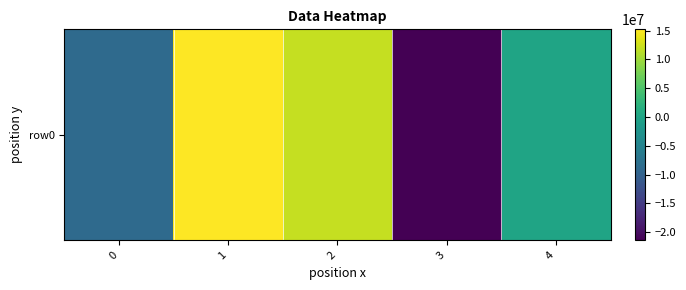

What is the change in value from 0 to 2?

+20882114